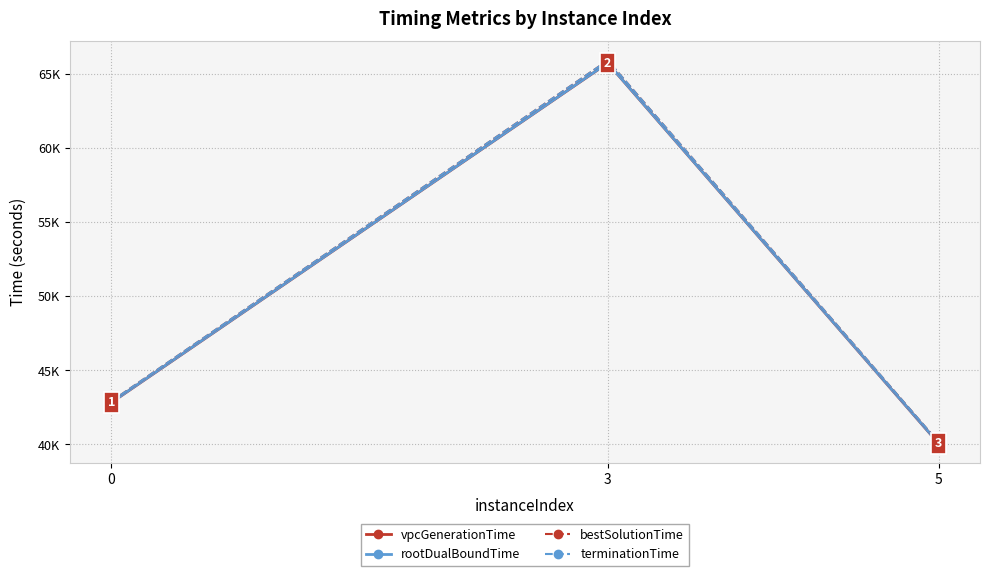

What is the highest value of the rootDualBoundTime series?

65728.9